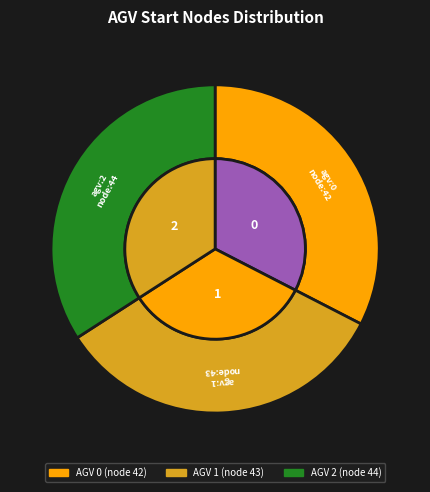

To the nearest percent, what portion does 0 represent?

33%